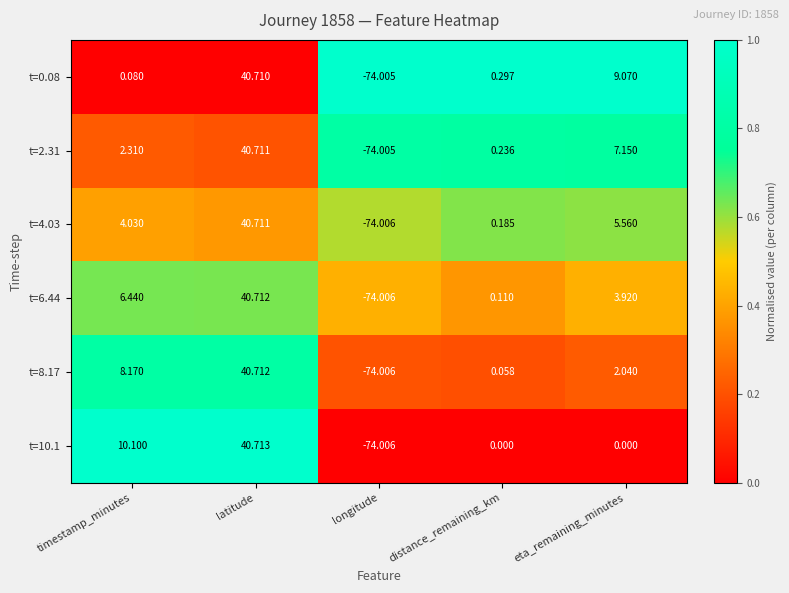

How many categories are shown in the chart?

5